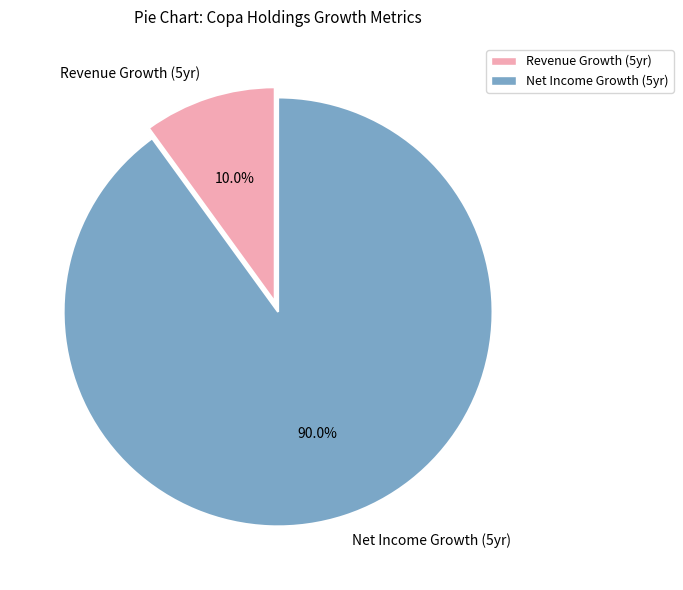

Between Net Income Growth (5yr) and Revenue Growth (5yr), which is larger?

Net Income Growth (5yr)